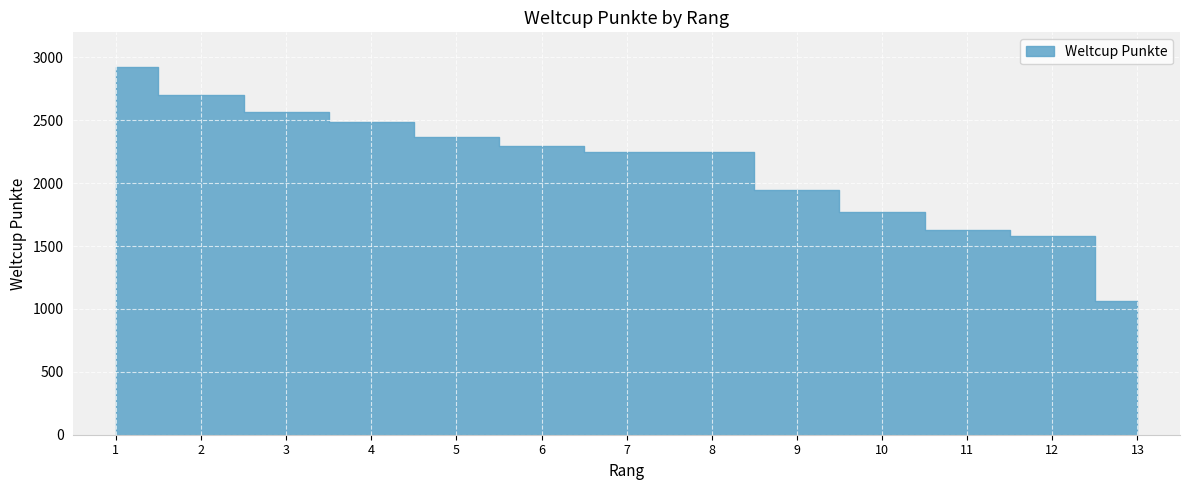

At which category does the chart reach its peak across all series?

1